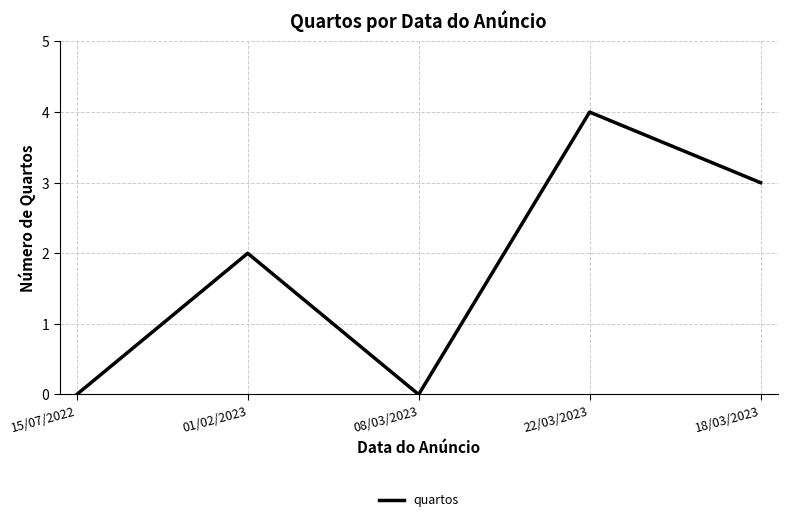

What is the greatest value displayed?

4